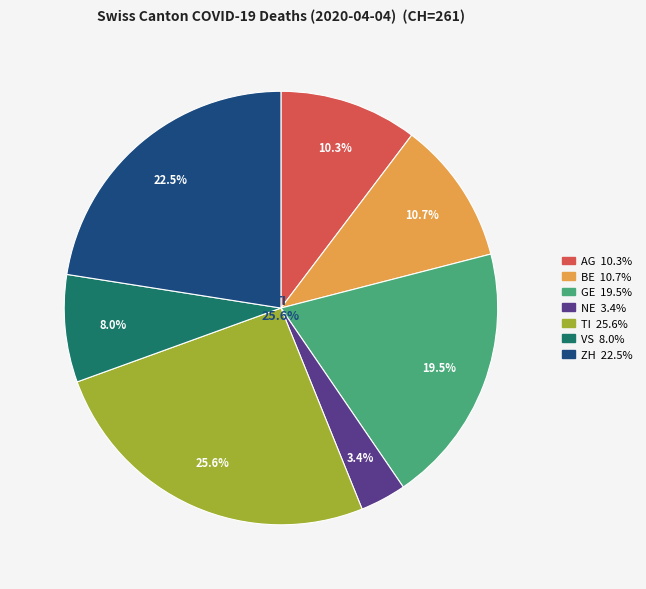

To the nearest percent, what portion does TI represent?

26%